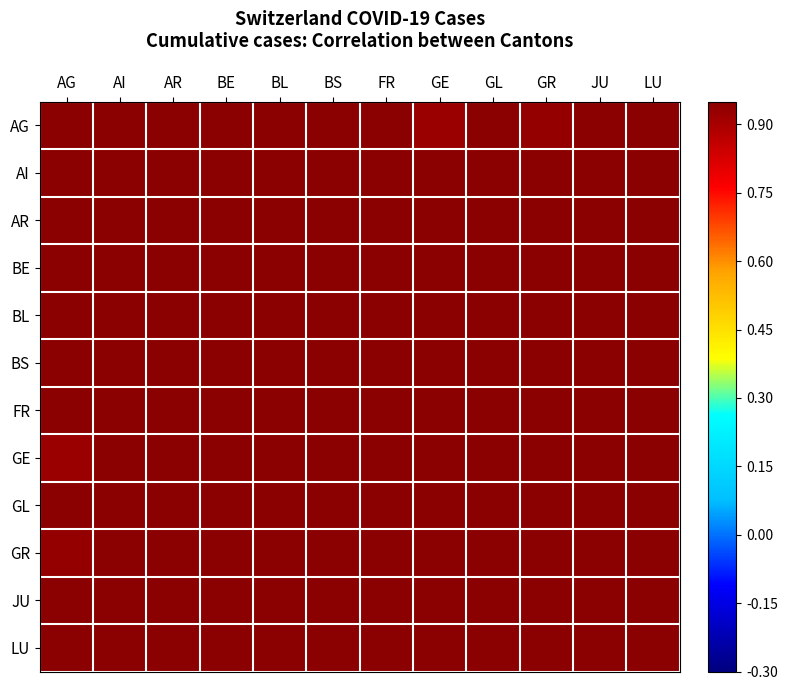

Reading left to right, transcribe all the data shown in this chart.

AG: AG=1.0	AI=1.0	AR=1.0	BE=1.0	BL=1.0	BS=1.0	FR=1.0	GE=0.9	GL=1.0	GR=0.9	JU=1.0	LU=1.0
AI: AG=1.0	AI=1.0	AR=1.0	BE=1.0	BL=1.0	BS=1.0	FR=1.0	GE=1.0	GL=1.0	GR=1.0	JU=1.0	LU=1.0
AR: AG=1.0	AI=1.0	AR=1.0	BE=1.0	BL=1.0	BS=1.0	FR=1.0	GE=1.0	GL=1.0	GR=1.0	JU=1.0	LU=1.0
BE: AG=1.0	AI=1.0	AR=1.0	BE=1.0	BL=1.0	BS=1.0	FR=1.0	GE=1.0	GL=1.0	GR=1.0	JU=1.0	LU=1.0
BL: AG=1.0	AI=1.0	AR=1.0	BE=1.0	BL=1.0	BS=1.0	FR=1.0	GE=1.0	GL=1.0	GR=1.0	JU=1.0	LU=1.0
BS: AG=1.0	AI=1.0	AR=1.0	BE=1.0	BL=1.0	BS=1.0	FR=1.0	GE=1.0	GL=1.0	GR=1.0	JU=1.0	LU=1.0
FR: AG=1.0	AI=1.0	AR=1.0	BE=1.0	BL=1.0	BS=1.0	FR=1.0	GE=1.0	GL=1.0	GR=1.0	JU=1.0	LU=1.0
GE: AG=0.9	AI=1.0	AR=1.0	BE=1.0	BL=1.0	BS=1.0	FR=1.0	GE=1.0	GL=1.0	GR=1.0	JU=1.0	LU=1.0
GL: AG=1.0	AI=1.0	AR=1.0	BE=1.0	BL=1.0	BS=1.0	FR=1.0	GE=1.0	GL=1.0	GR=1.0	JU=1.0	LU=1.0
GR: AG=0.9	AI=1.0	AR=1.0	BE=1.0	BL=1.0	BS=1.0	FR=1.0	GE=1.0	GL=1.0	GR=1.0	JU=1.0	LU=1.0
JU: AG=1.0	AI=1.0	AR=1.0	BE=1.0	BL=1.0	BS=1.0	FR=1.0	GE=1.0	GL=1.0	GR=1.0	JU=1.0	LU=1.0
LU: AG=1.0	AI=1.0	AR=1.0	BE=1.0	BL=1.0	BS=1.0	FR=1.0	GE=1.0	GL=1.0	GR=1.0	JU=1.0	LU=1.0